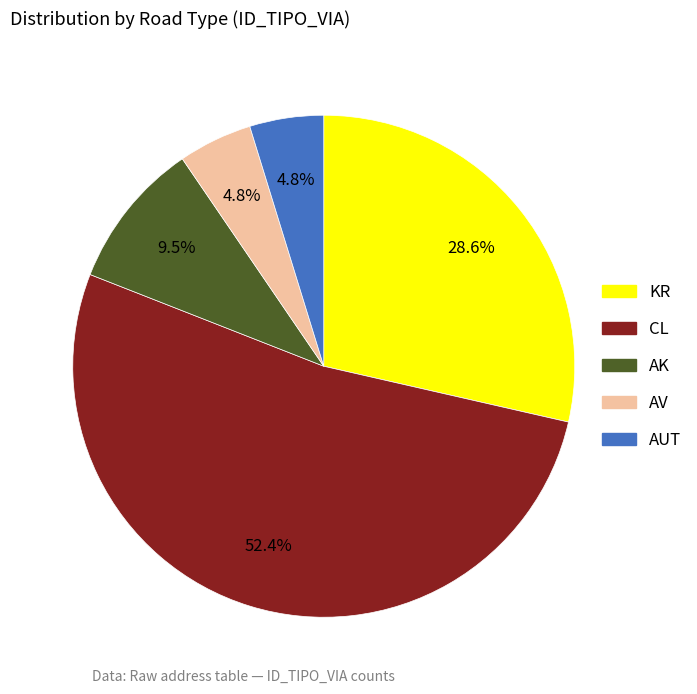

Which category has the biggest portion of the pie?

CL